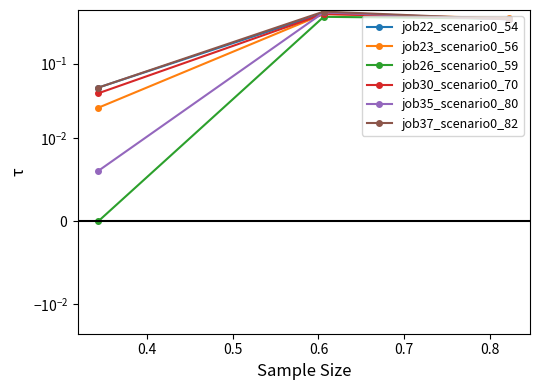

List the series in order of their peak value, highest first.

job37_scenario0_82, job35_scenario0_80, job22_scenario0_54, job23_scenario0_56, job30_scenario0_70, job26_scenario0_59